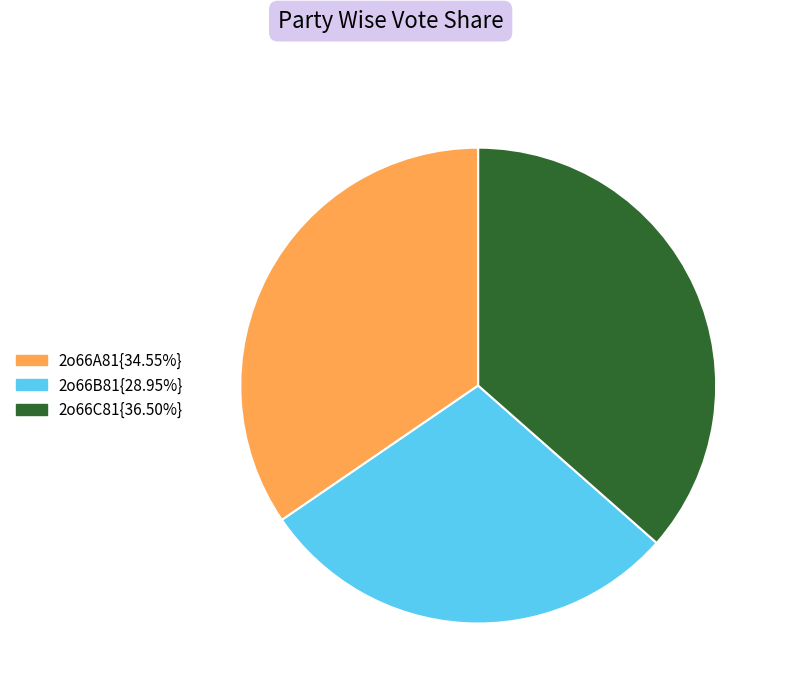

Combined, do 2o66C81{36.50%} and 2o66B81{28.95%} account for over 50%?

Yes